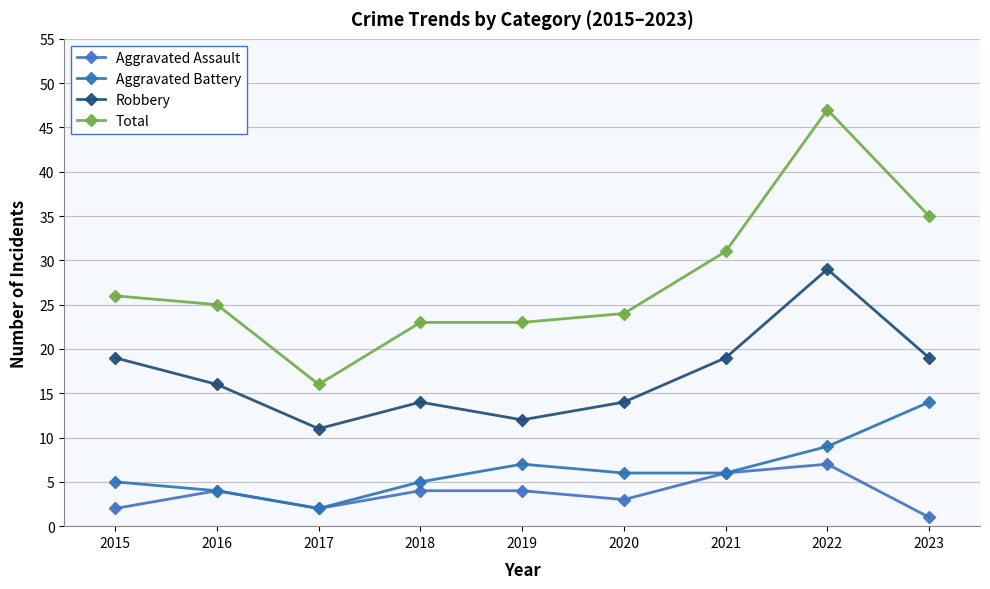

Count the number of categories in the chart.

9